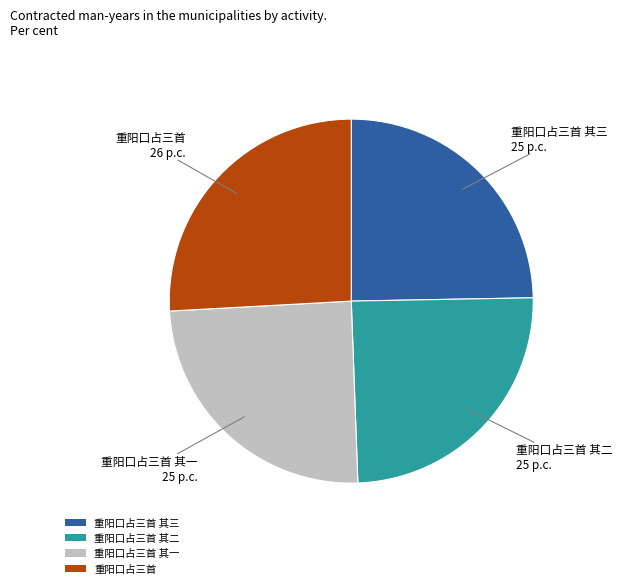

Count the number of slices in the pie.

4